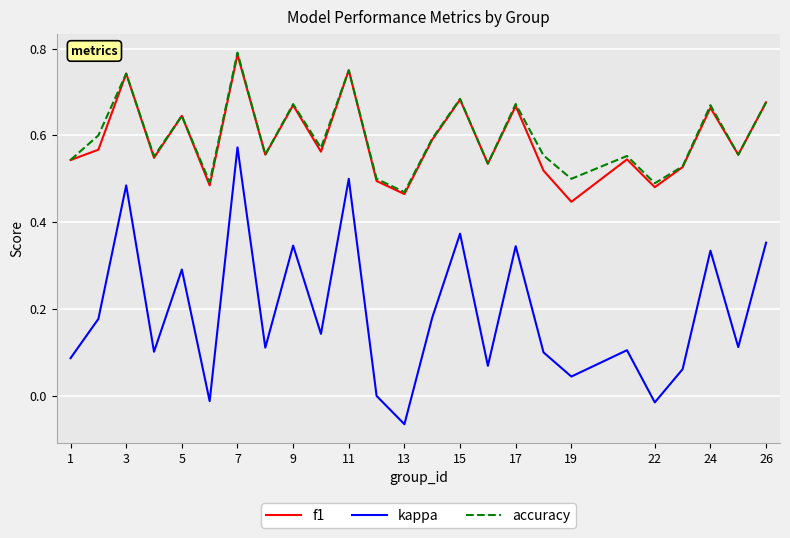

True or false: accuracy and kappa intersect in this chart.

False